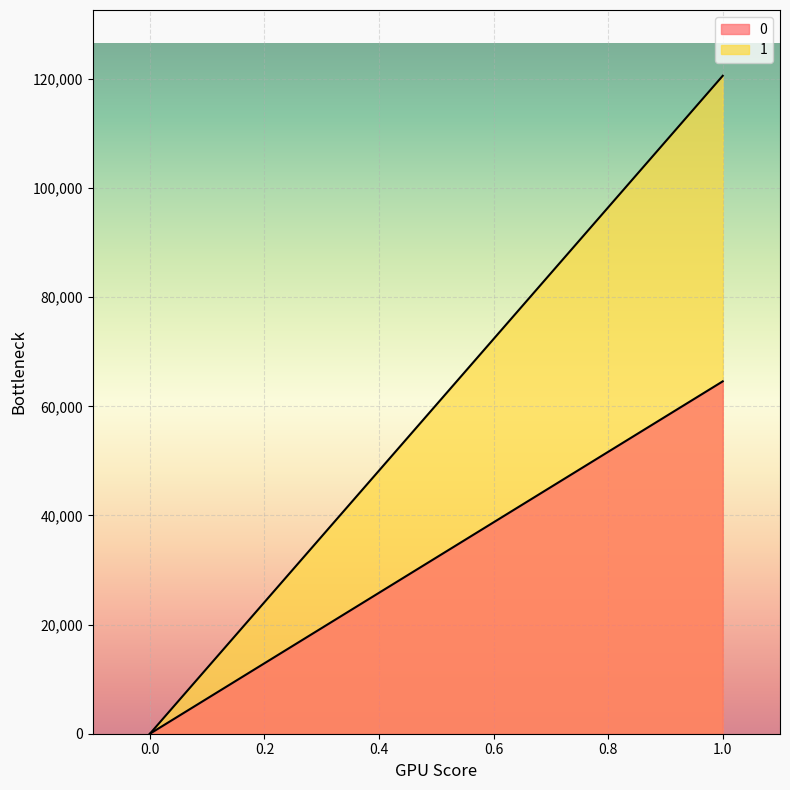

List the series in order of their peak value, lowest first.

0, 1